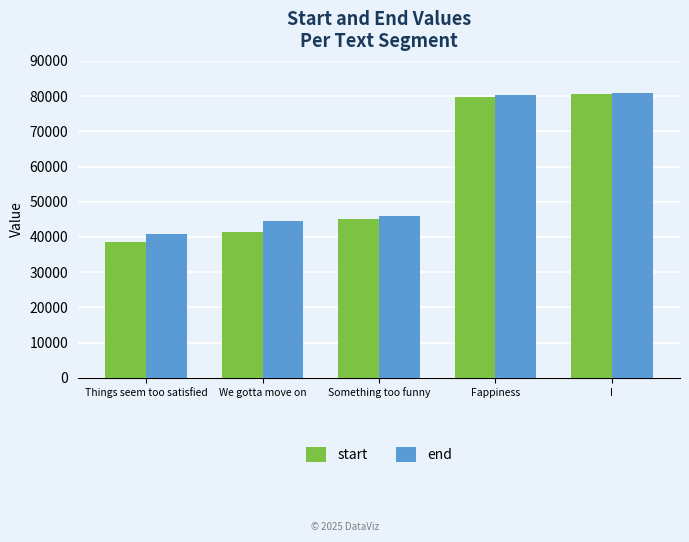

What is the spread (max minus min) of values at We gotta move on?

3060